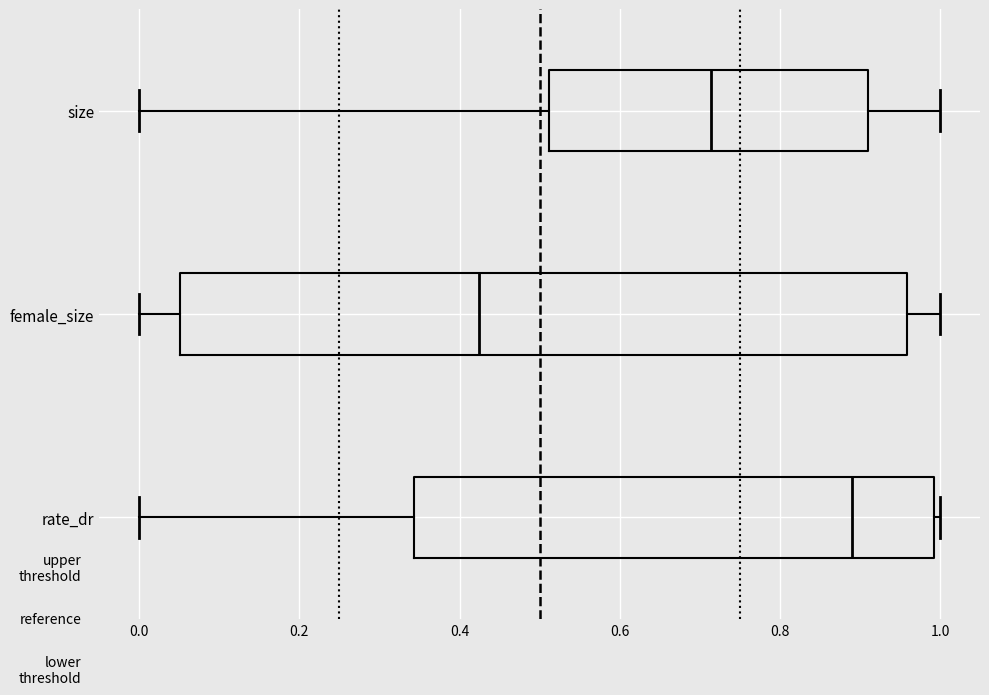

Which box's median line is the furthest to the left?

female_size